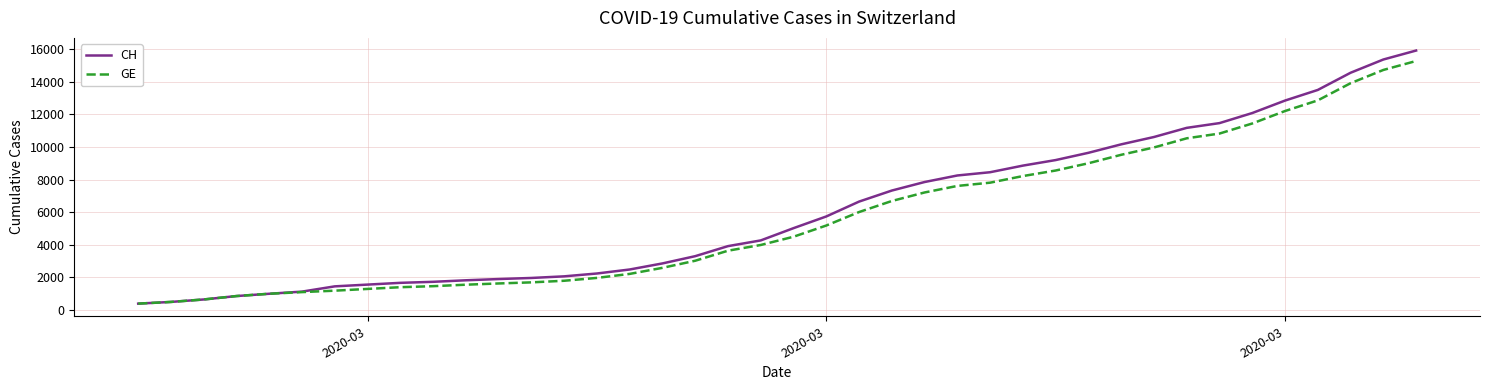

What is the maximum value shown in the chart?

15926